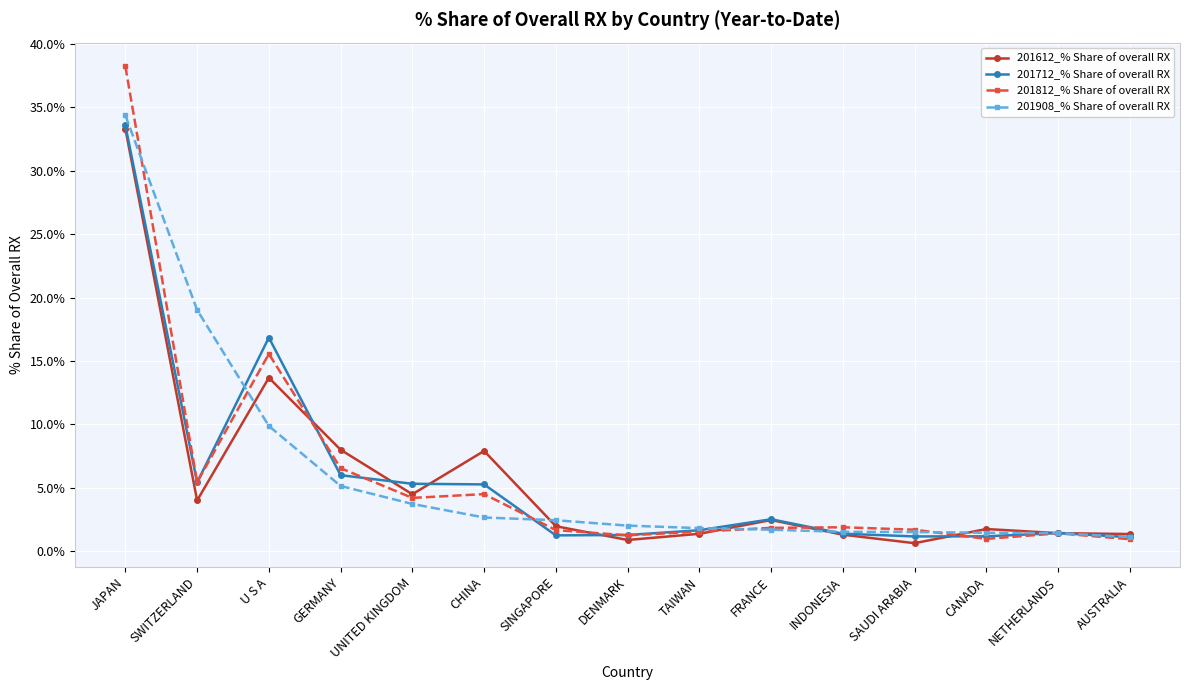

What value does the 201812_% Share of overall RX series have at SWITZERLAND?

5.4